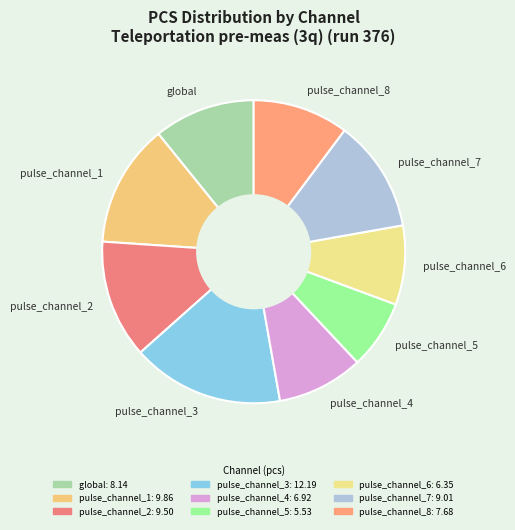

How many segments does this pie chart have?

9